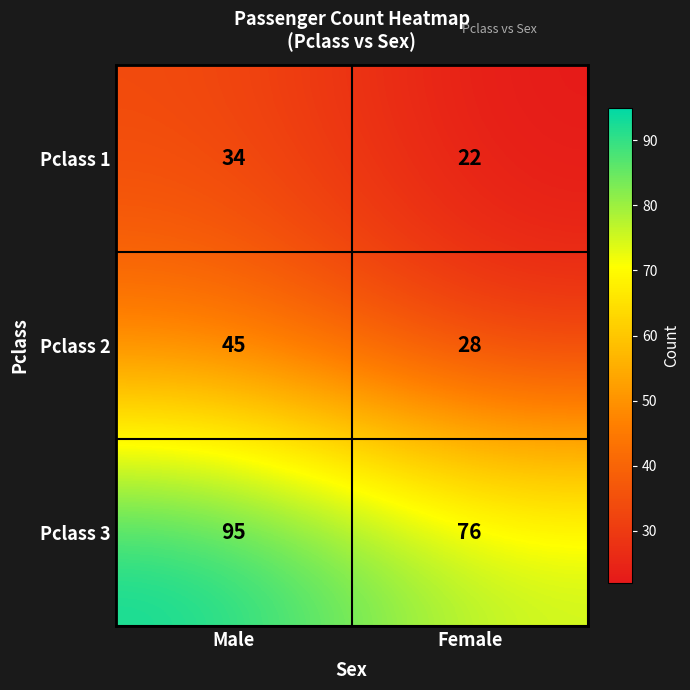

Reading right to left, extract all data points from this chart.

Pclass 1: 22	34
Pclass 2: 28	45
Pclass 3: 76	95